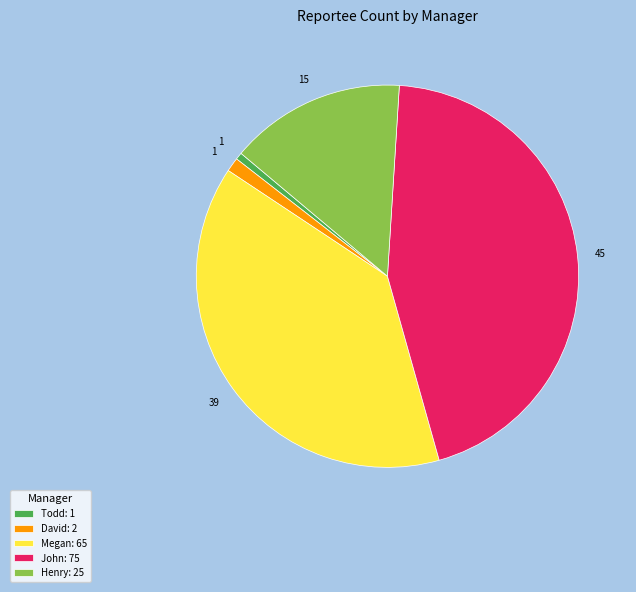

Is there any slice that represents more than half of the pie?

No